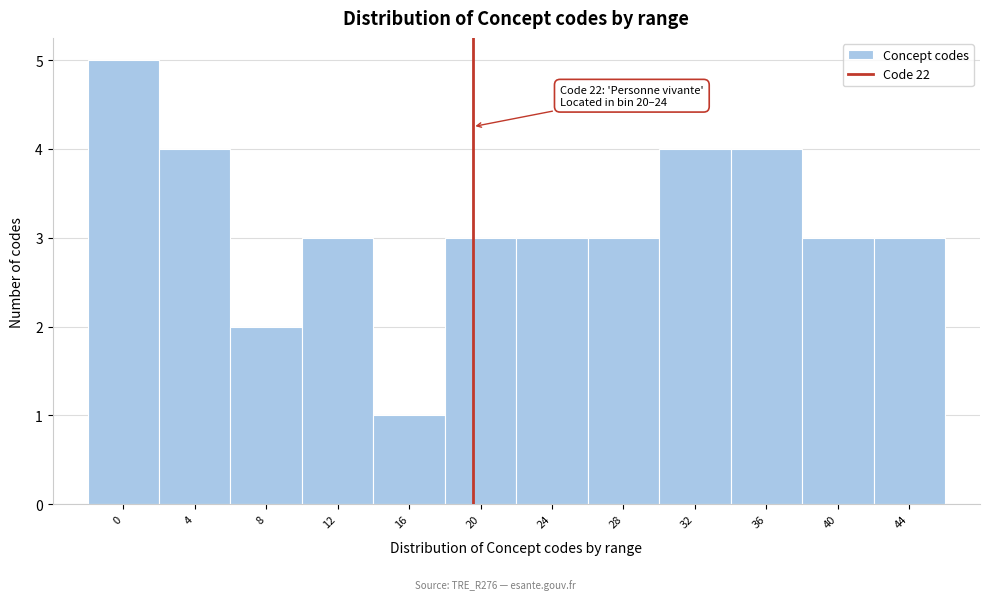

Reading left to right, what are all the values shown in this chart?

5	4	2	3	1	3	3	3	4	4	3	3